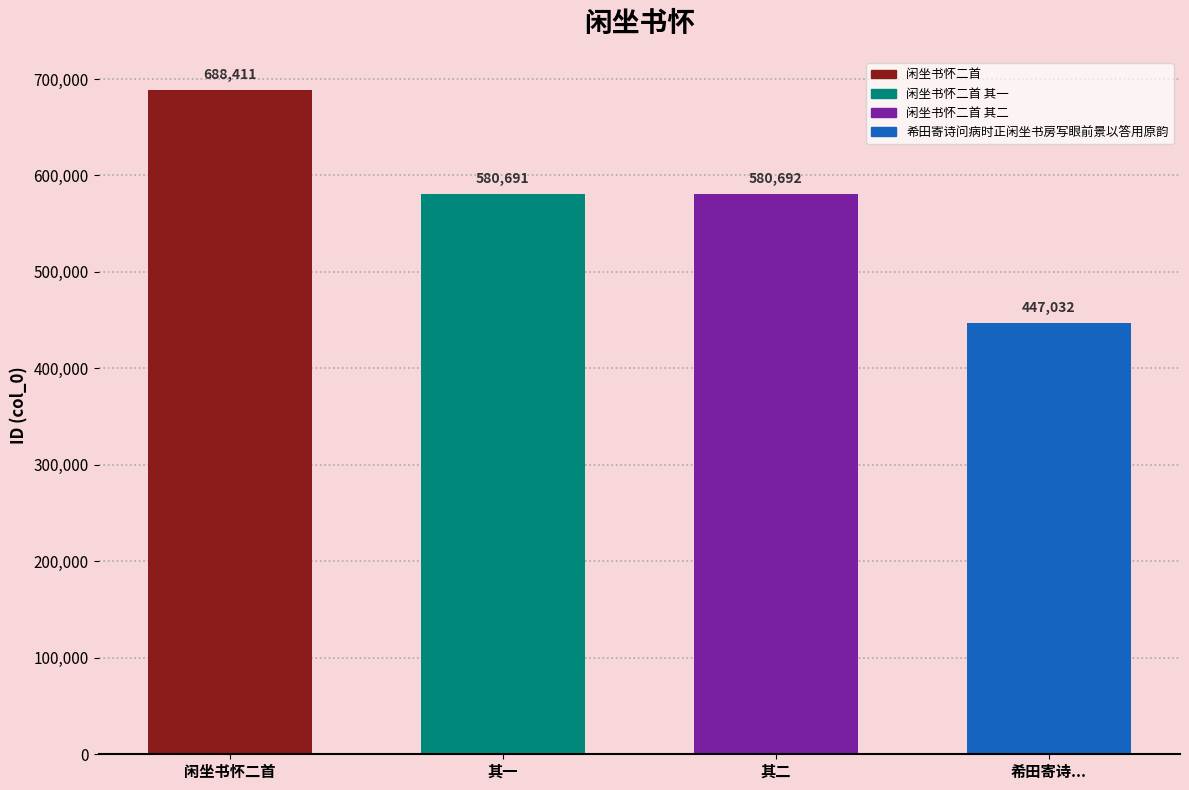

What is the label of the 2nd bar from the right?

其二